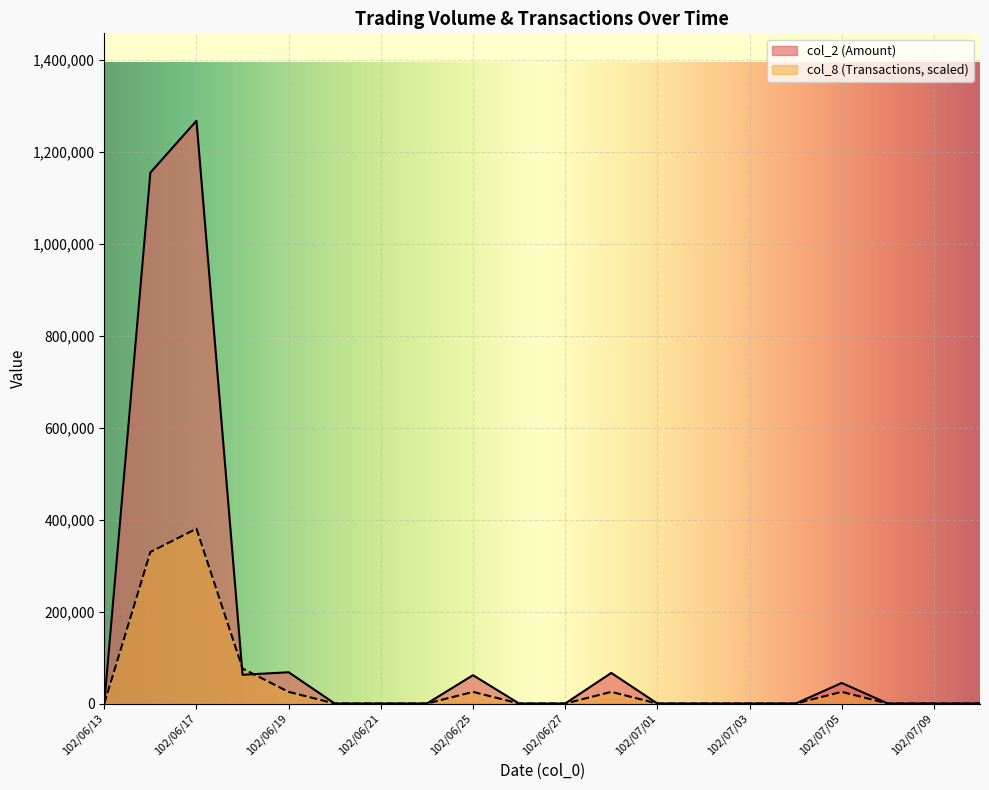

Which label corresponds to the largest value in the chart?

102/06/17